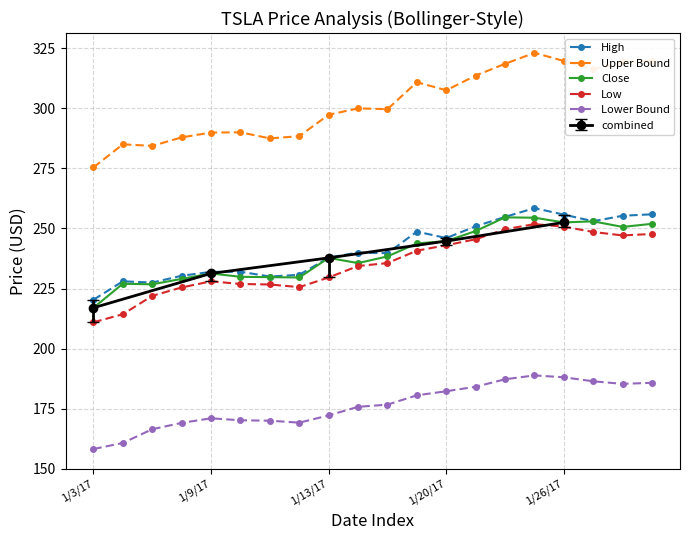

At how many categories does at least one series exceed 176?

20